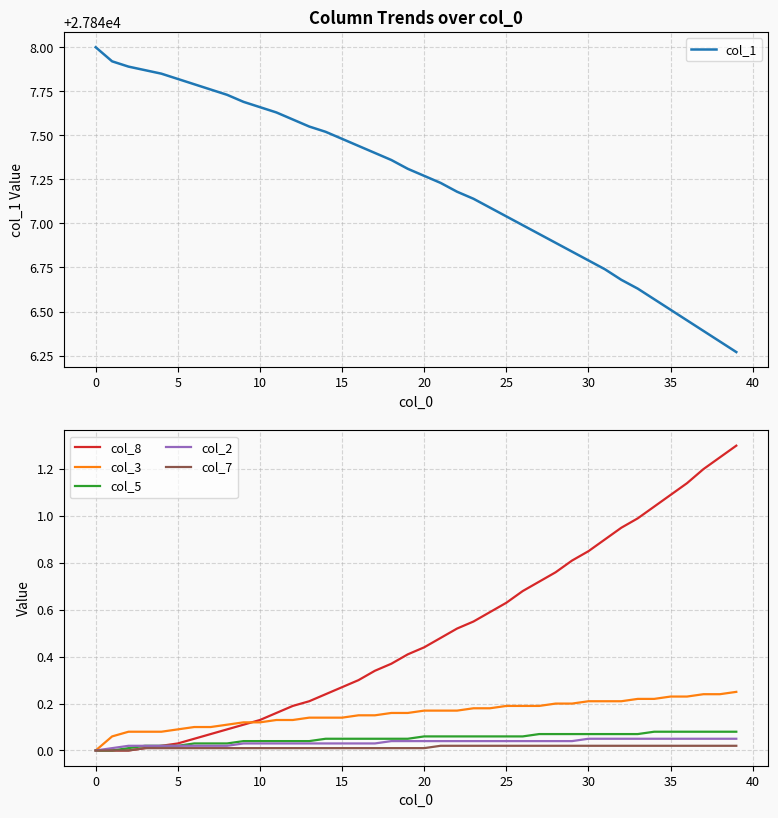

How many lines are shown in the chart?

6